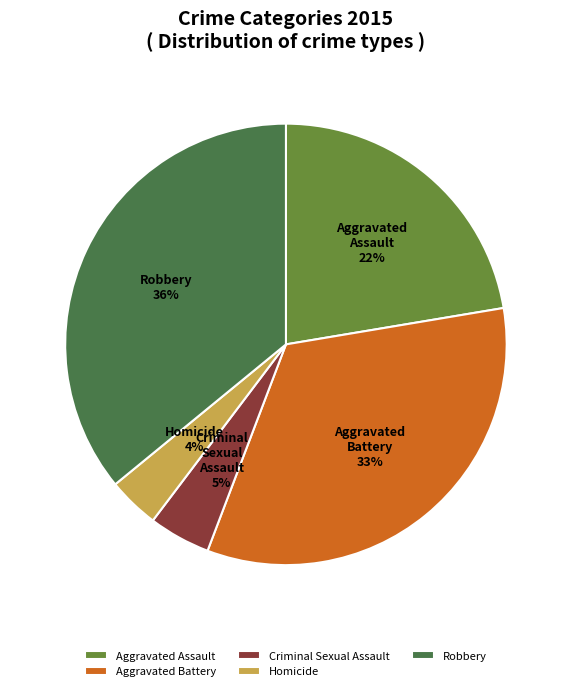

What is the largest slice in the pie chart?

Robbery